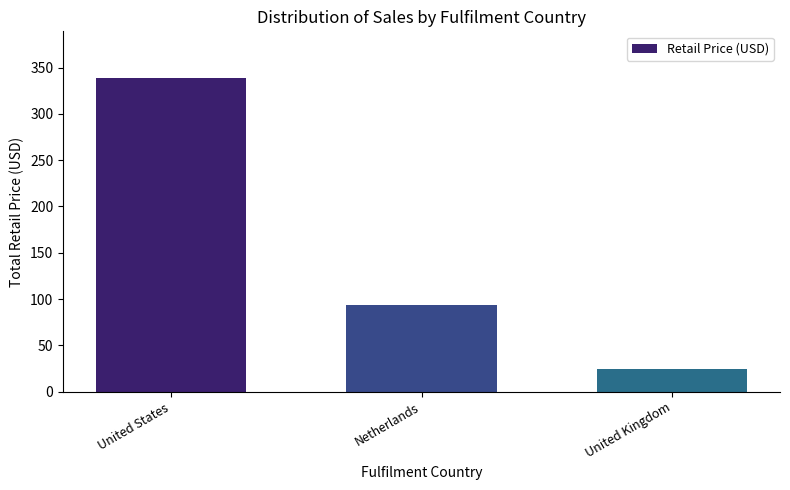

What is the smallest value displayed?

24.3